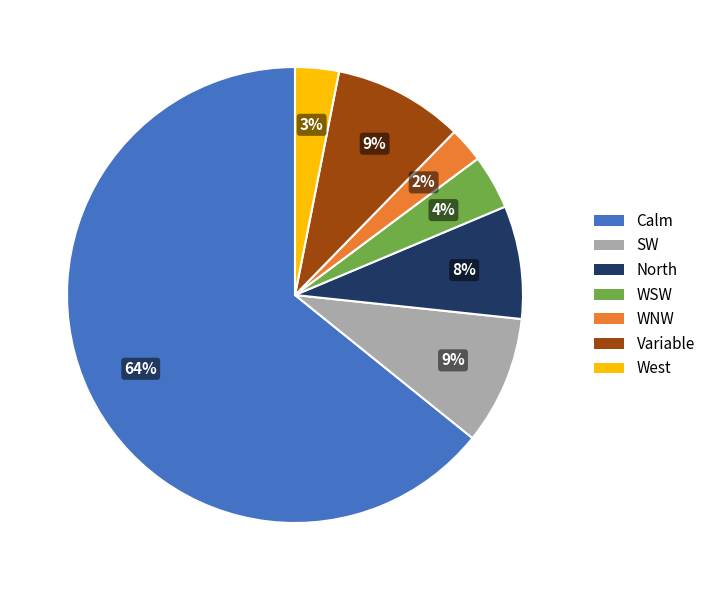

What is the smallest slice in the pie chart?

WNW